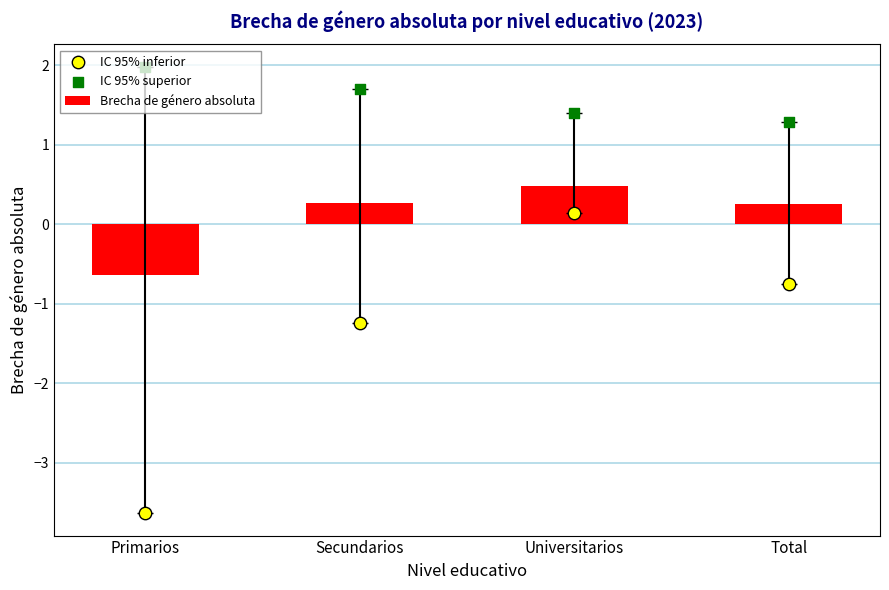

Is the value of IC 95% superior at Primarios greater than the value of IC 95% inferior at Primarios?

Yes